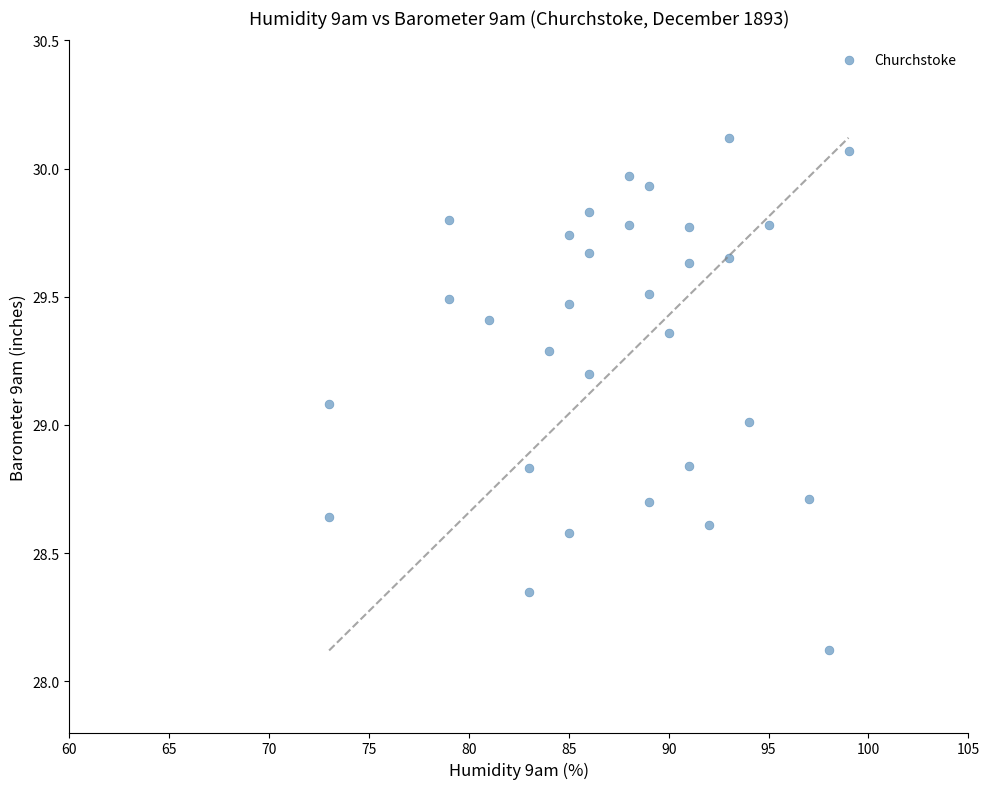

What is the range of Y values (max minus min)?

2.0